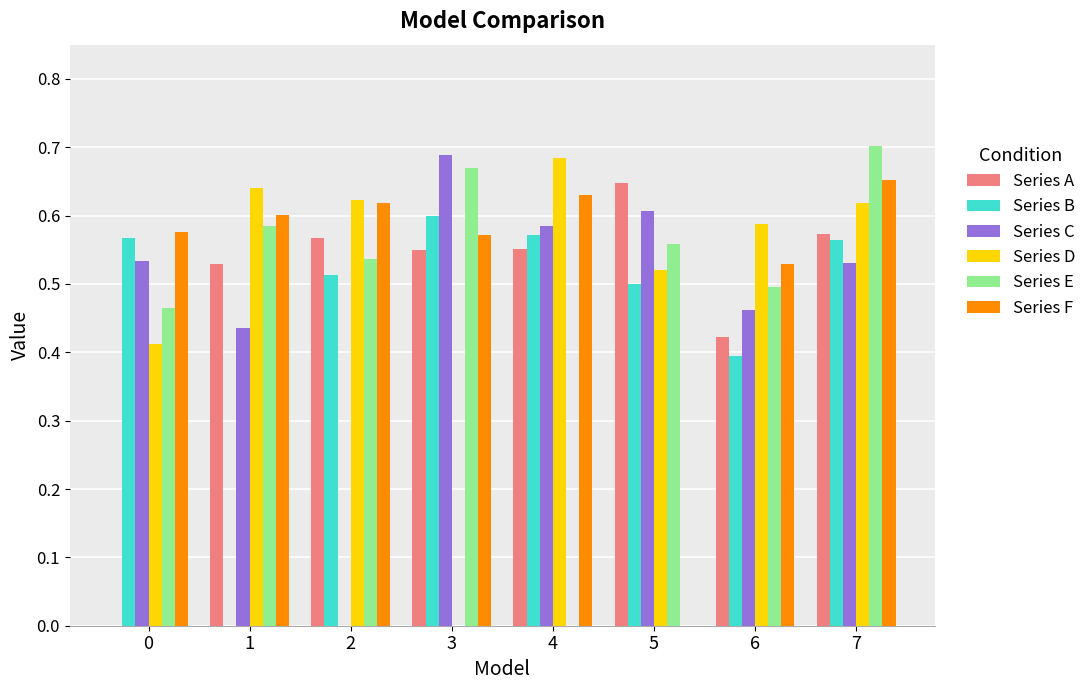

True or false: Series F has a value of 0.0 at 5.

True